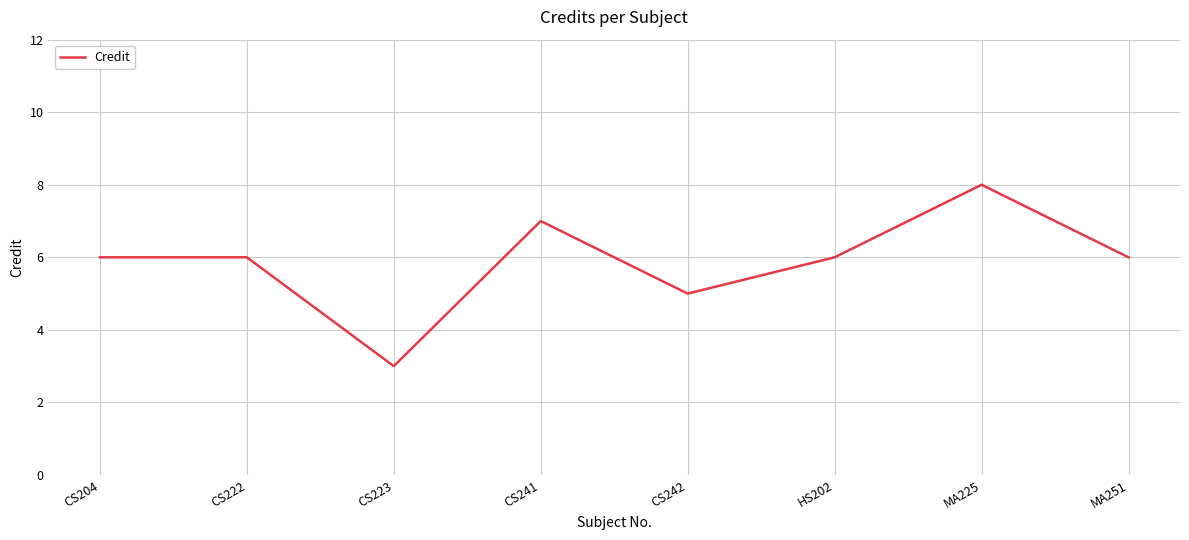

What position from the right is HS202?

3